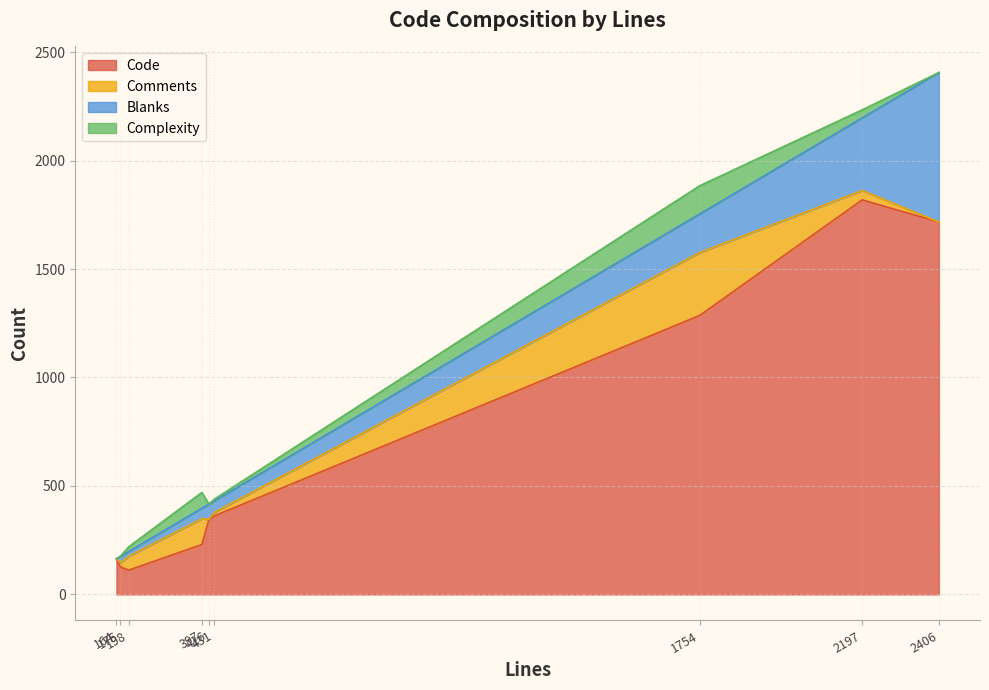

Which series has the largest range (max minus min)?

Code